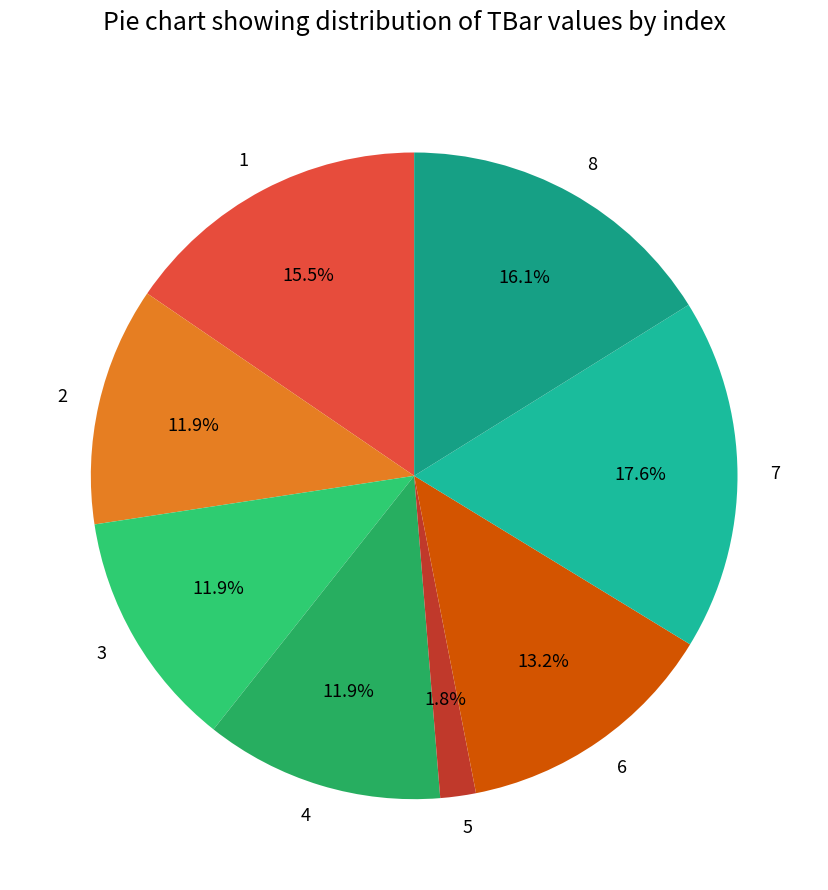

To the nearest percent, what percentage of the pie is 8?

16%